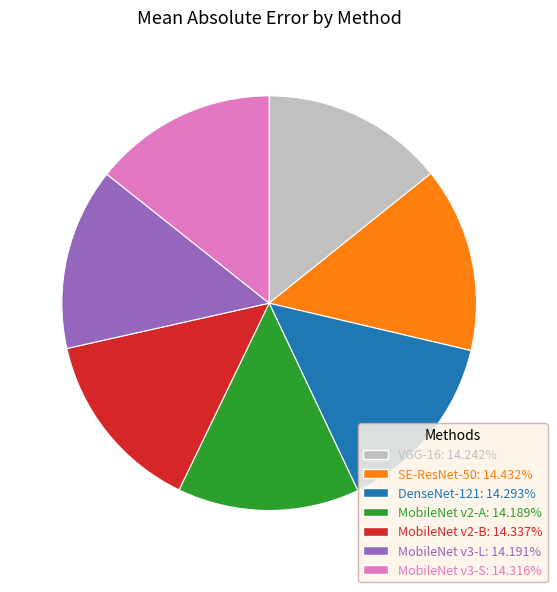

Do MobileNet v2-B: 14.337% and MobileNet v3-S: 14.316% together represent more than half of the pie?

No